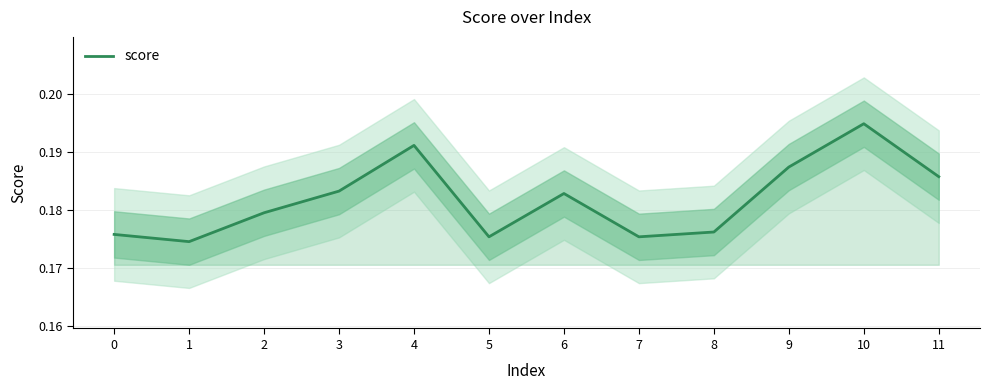

At which category does the data reach its first local valley?

1